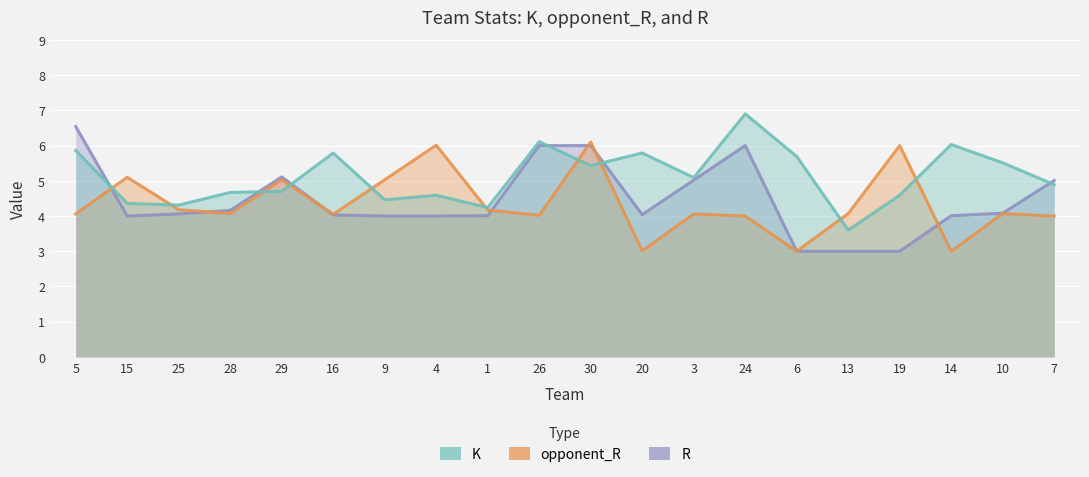

How many interior local valleys does the R series have?

2